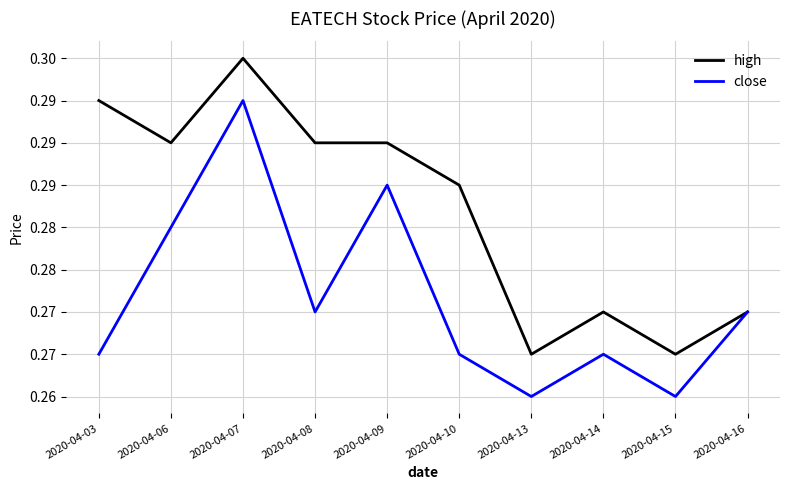

What is the average value of the close series?

0.3